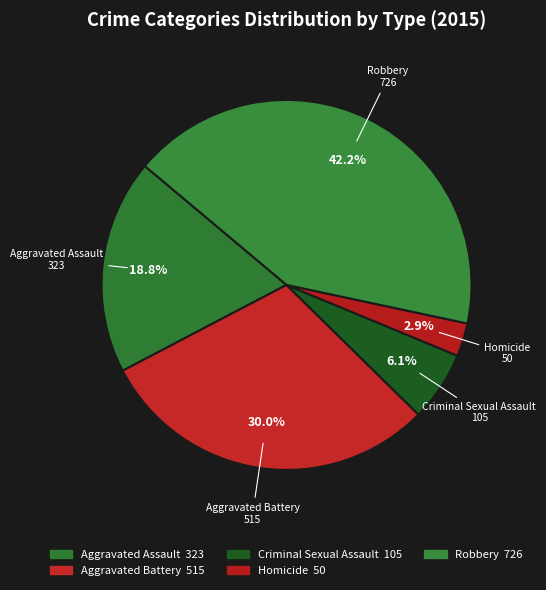

How many slices are in this pie chart?

5